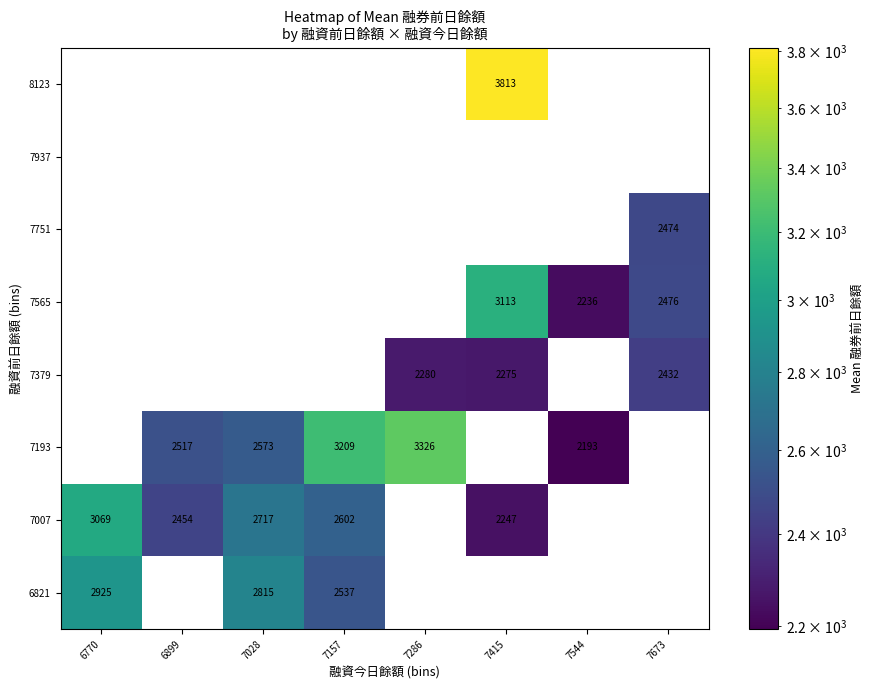

Which category has the highest value across all series?

7415